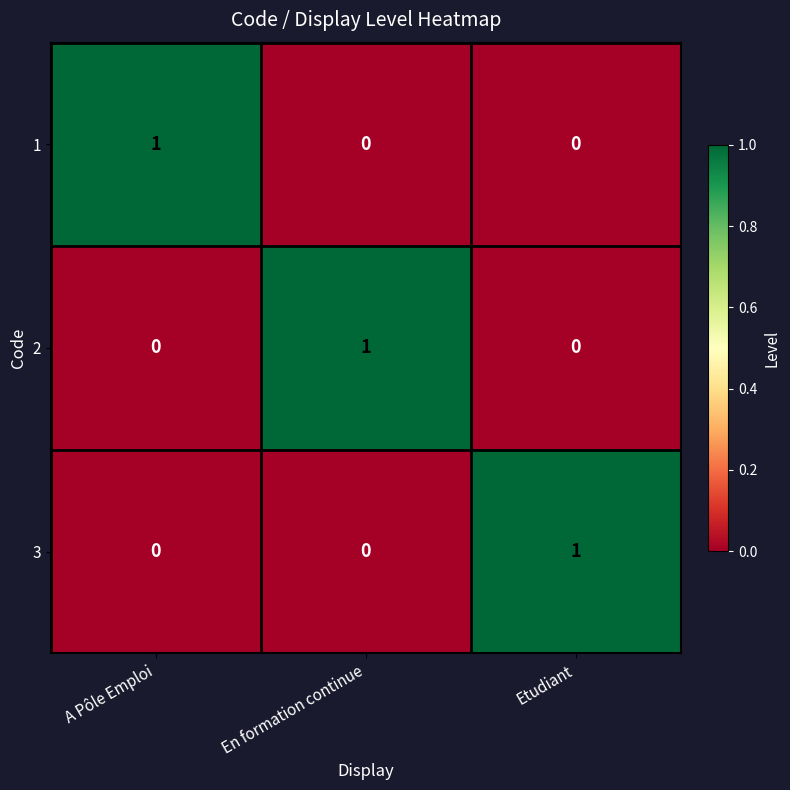

Count the 1 values in the range 0 to 1.

3